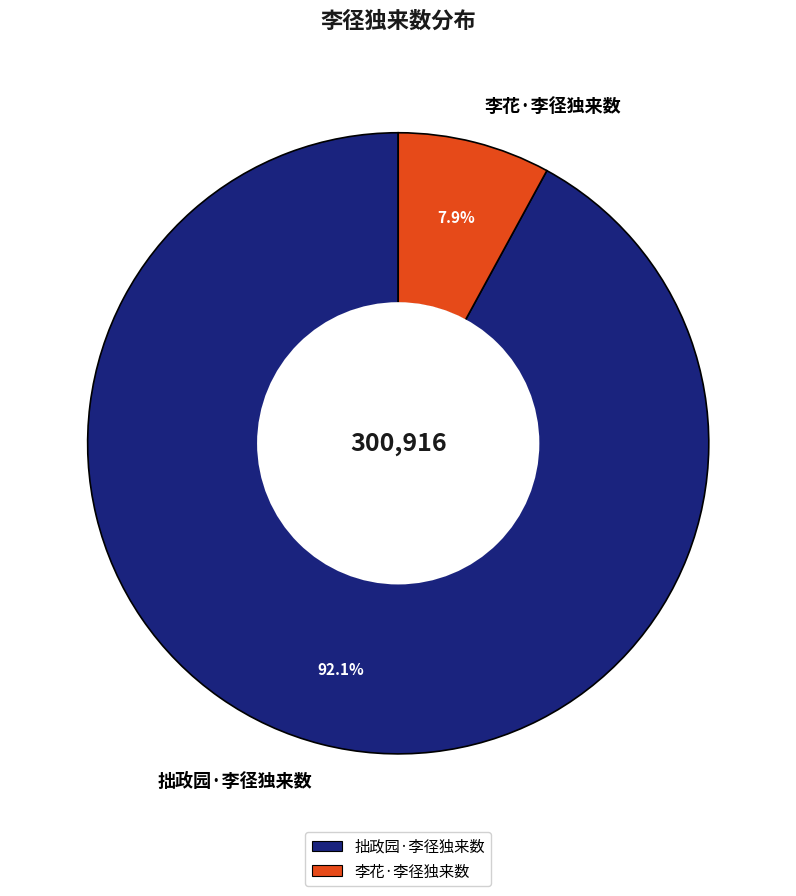

What portion of the pie excludes 李花·李径独来数?

92.1%